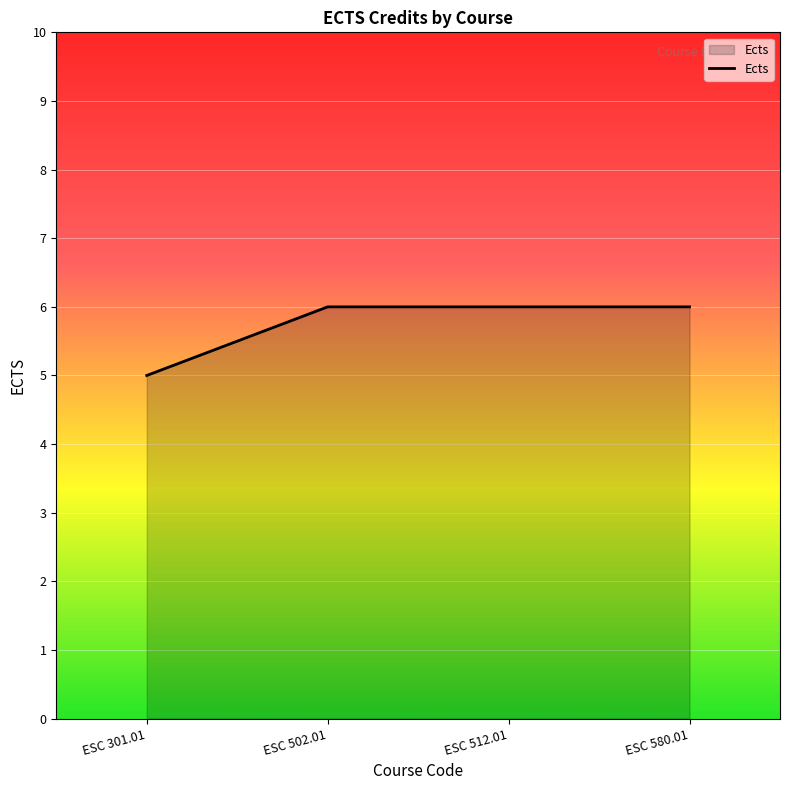

Reading left to right, list all the values displayed in this chart.

5	6	6	6